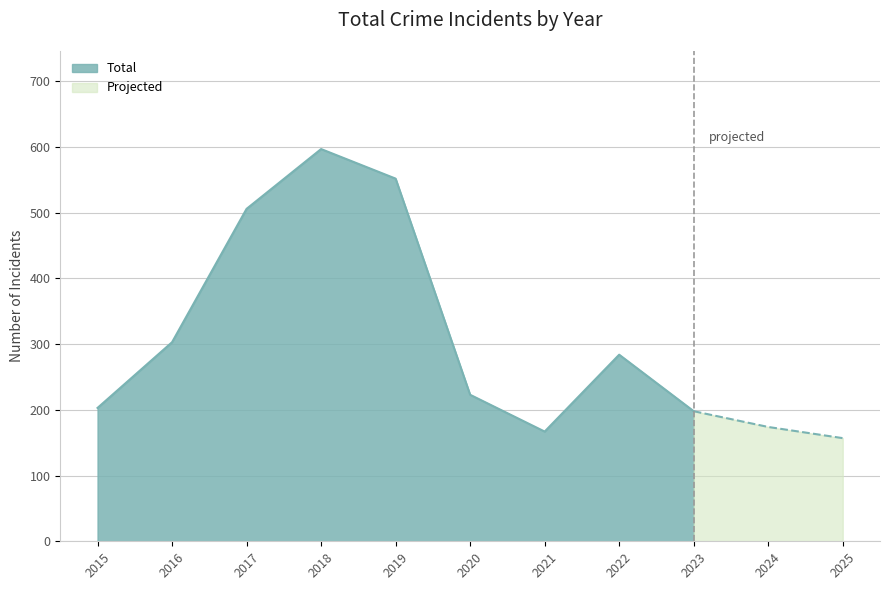

What is the sum of all values?

3364